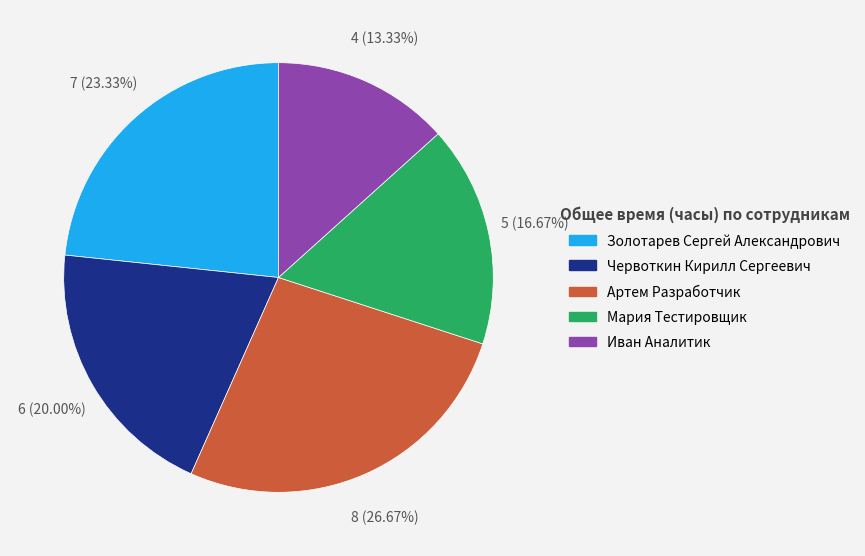

Rank the categories by value from highest to lowest.

Артем Разработчик, Золотарев Сергей Александрович, Червоткин Кирилл Сергеевич, Мария Тестировщик, Иван Аналитик